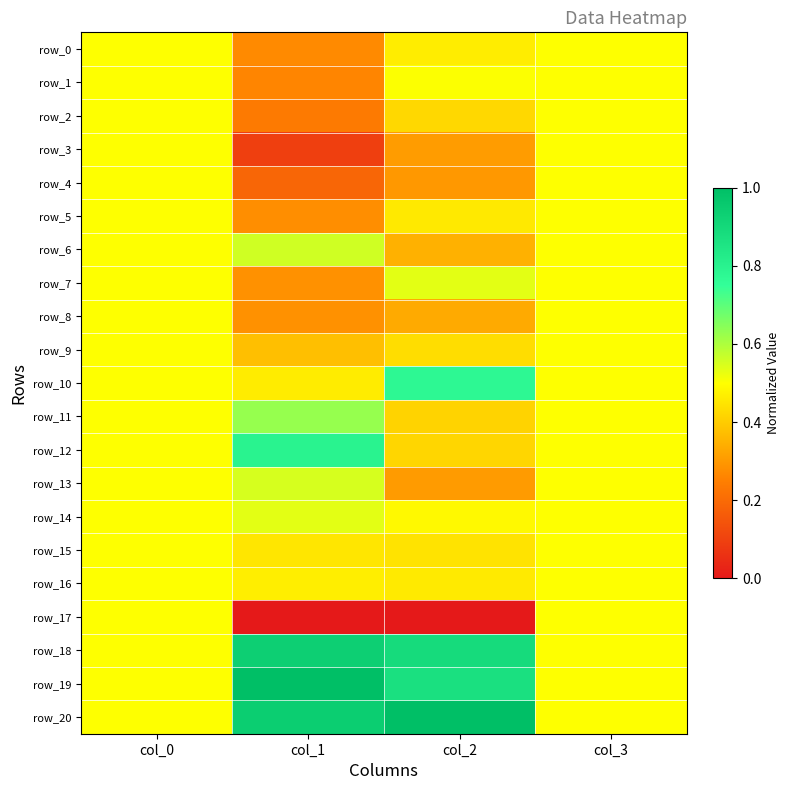

Which series changed the most between col_0 and col_1?

row_17